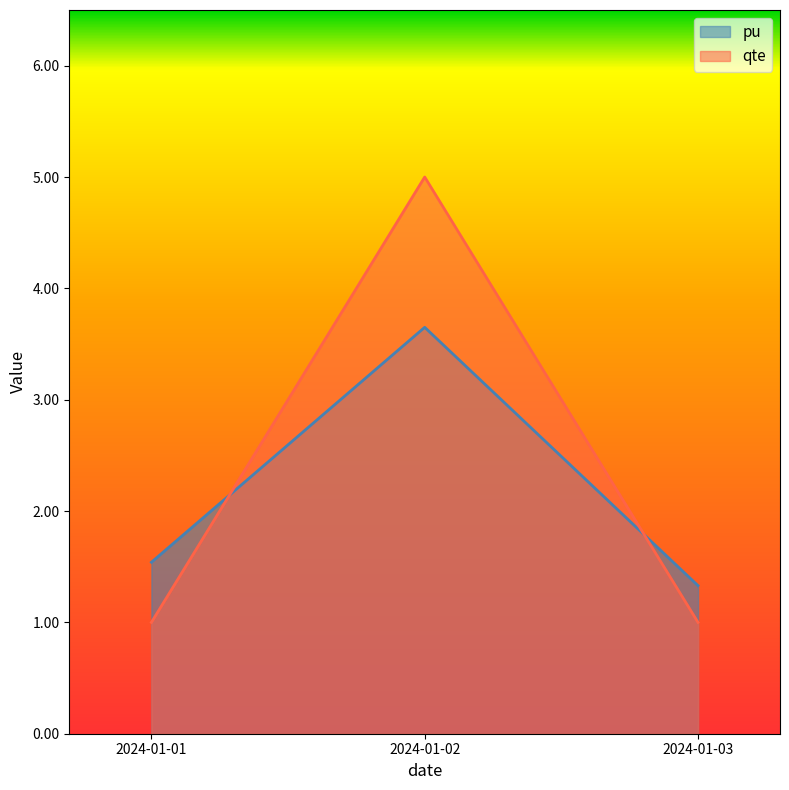

What is the spread (max minus min) of values at 2024-01-02?

1.4